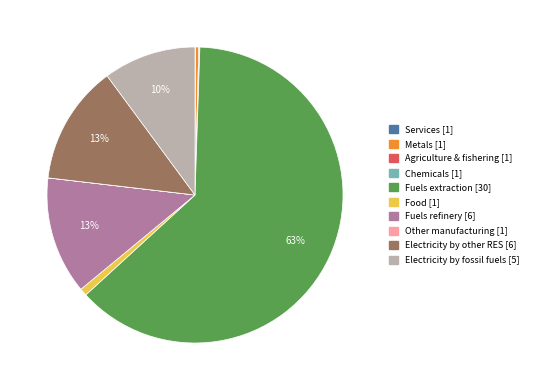

To the nearest percent, what is the average slice percentage?

10%